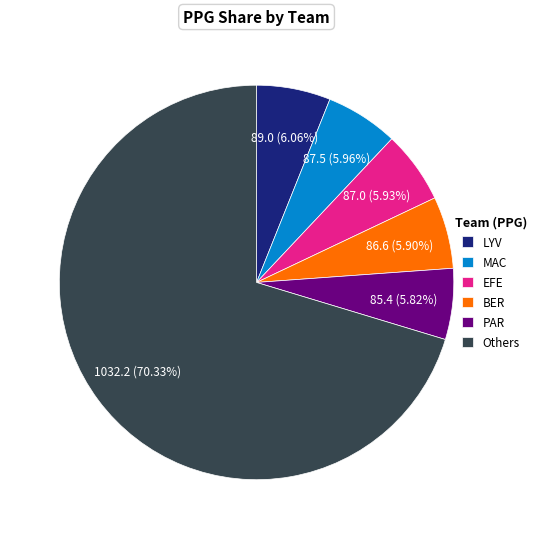

Is the sum of Others and MAC greater than half?

Yes